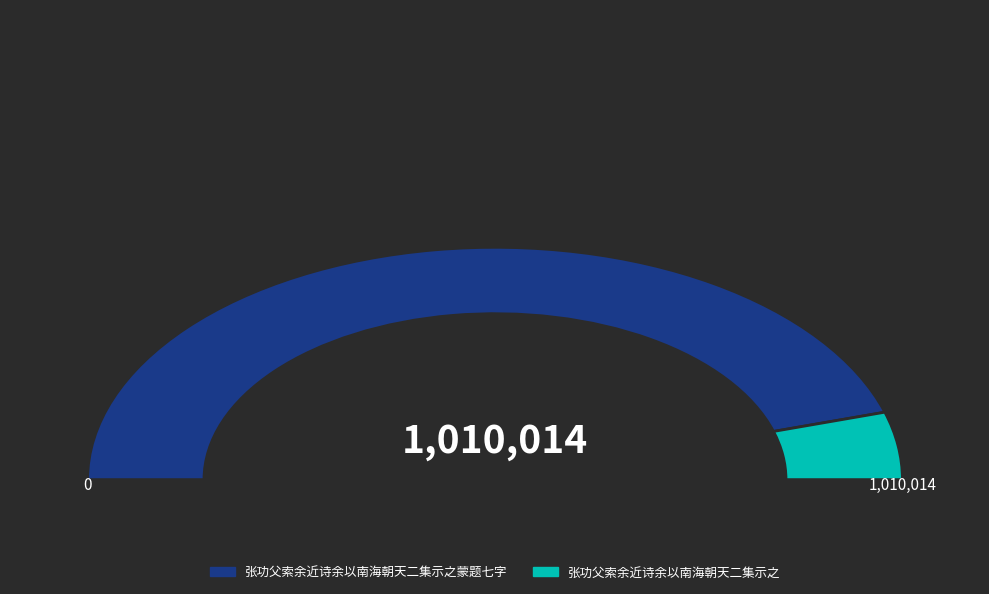

Which category accounts for the majority?

张功父索余近诗余以南海朝天二集示之蒙题七字